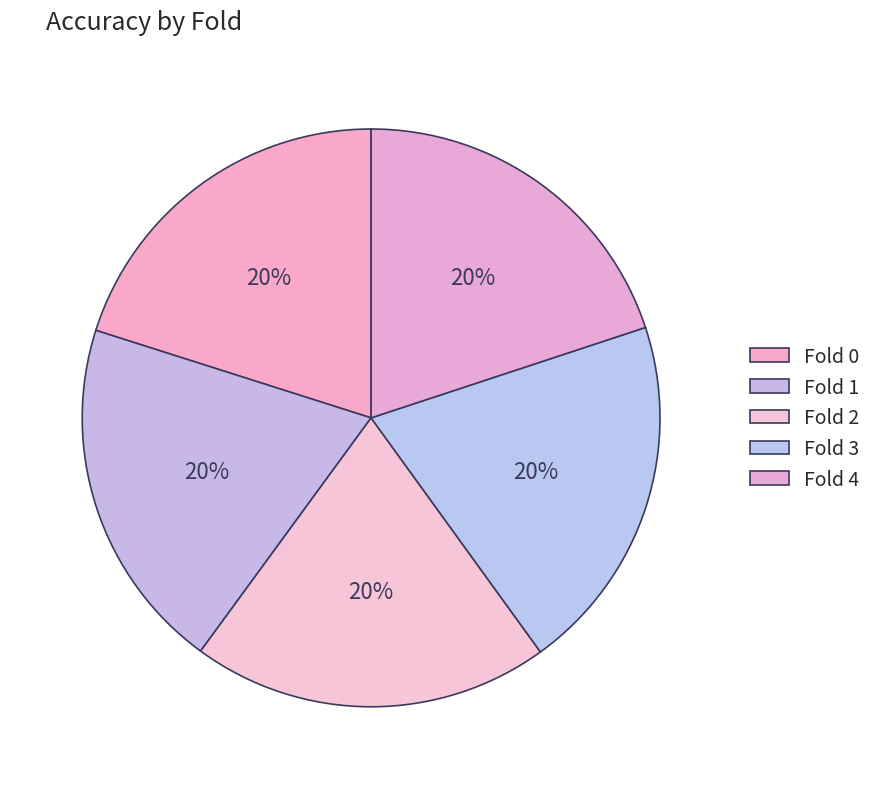

How many slices are in this pie chart?

5